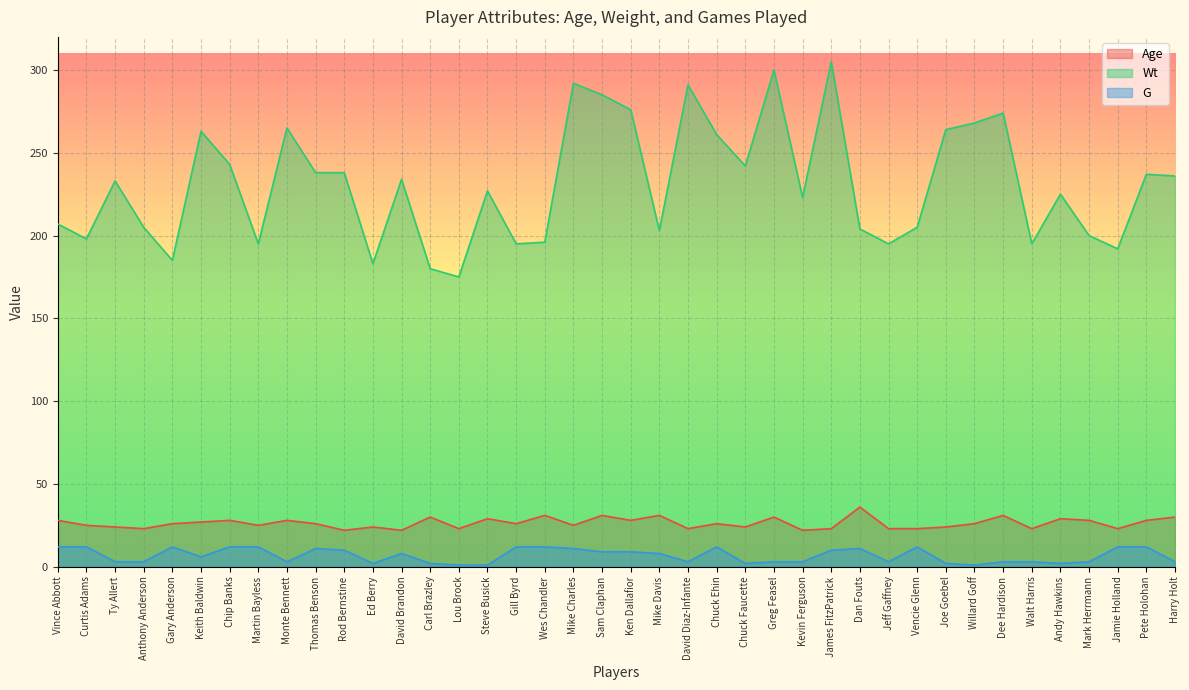

What is the total value across all series at Curtis Adams?

235